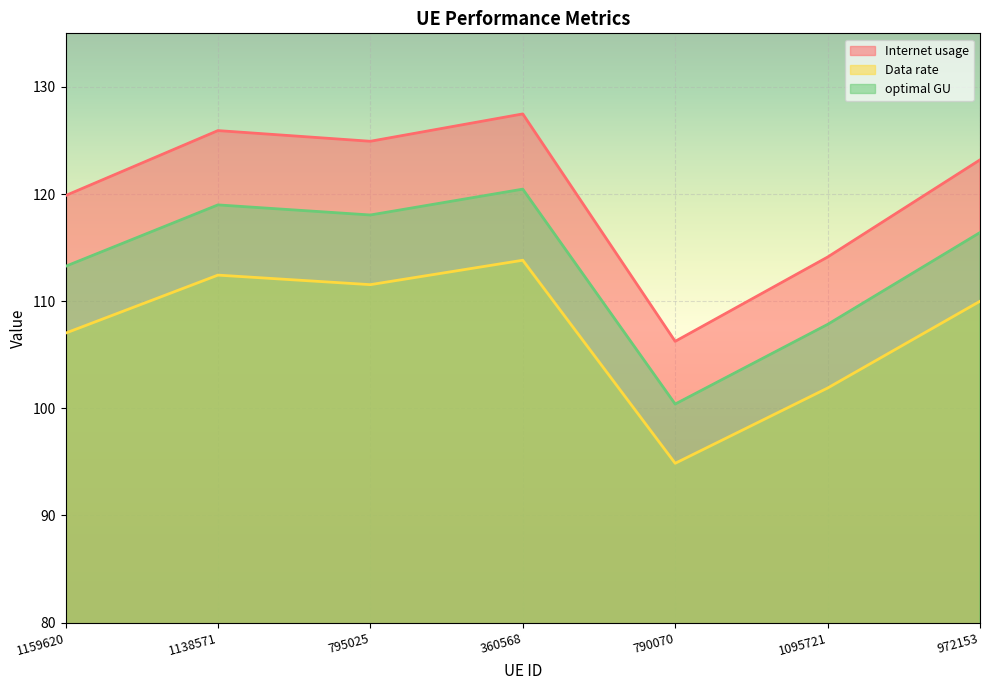

What is the difference between the Internet usage values at 1138571 and 790070?

19.7